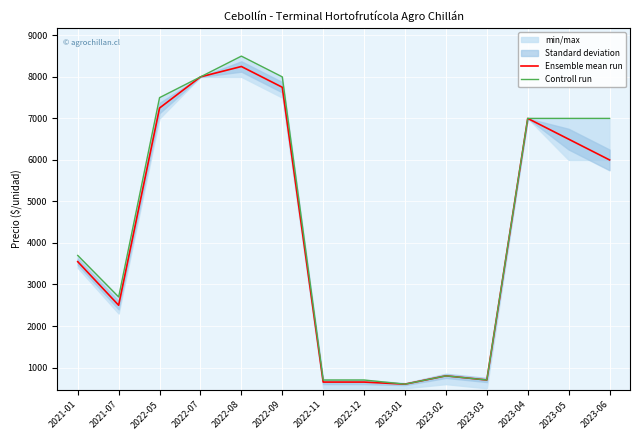

Rank the series at 2022-05 from lowest to highest value.

Ensemble mean run, Controll run